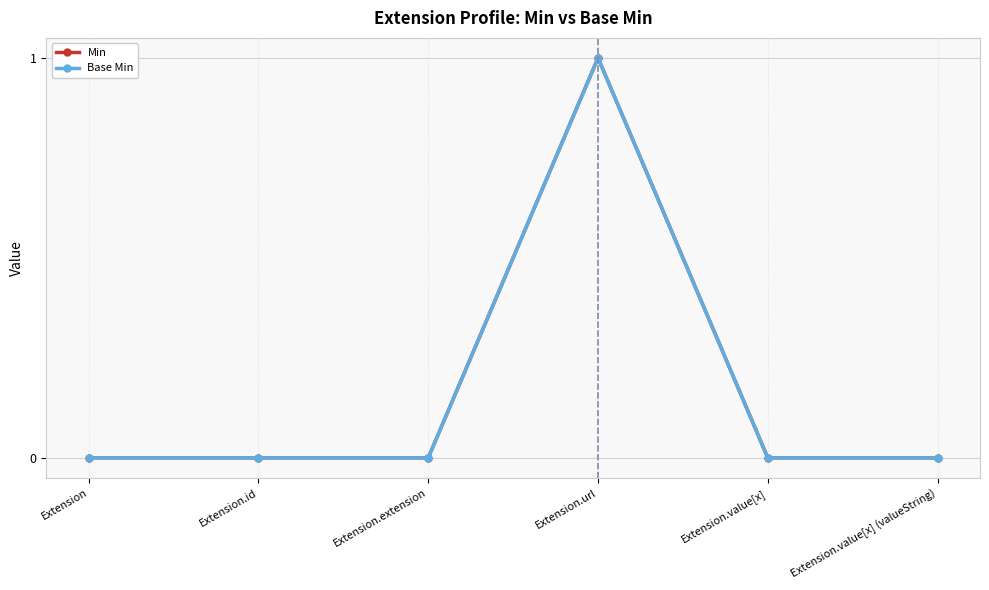

At which label does Min reach its minimum?

Extension